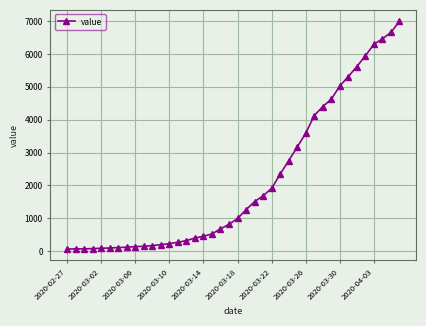

What is the greatest value displayed?

6995